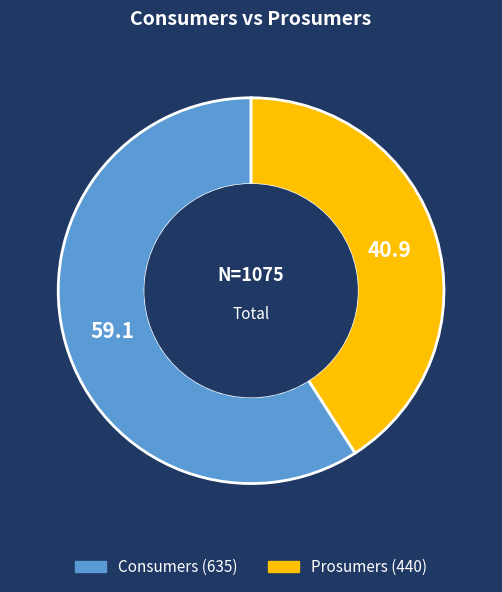

Which category has the biggest portion of the pie?

Consumers